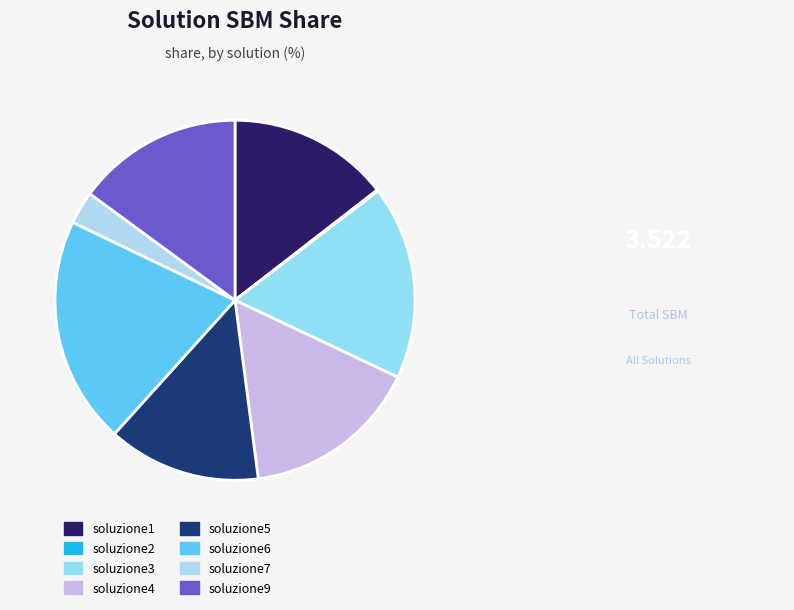

How many slices are in this pie chart?

8